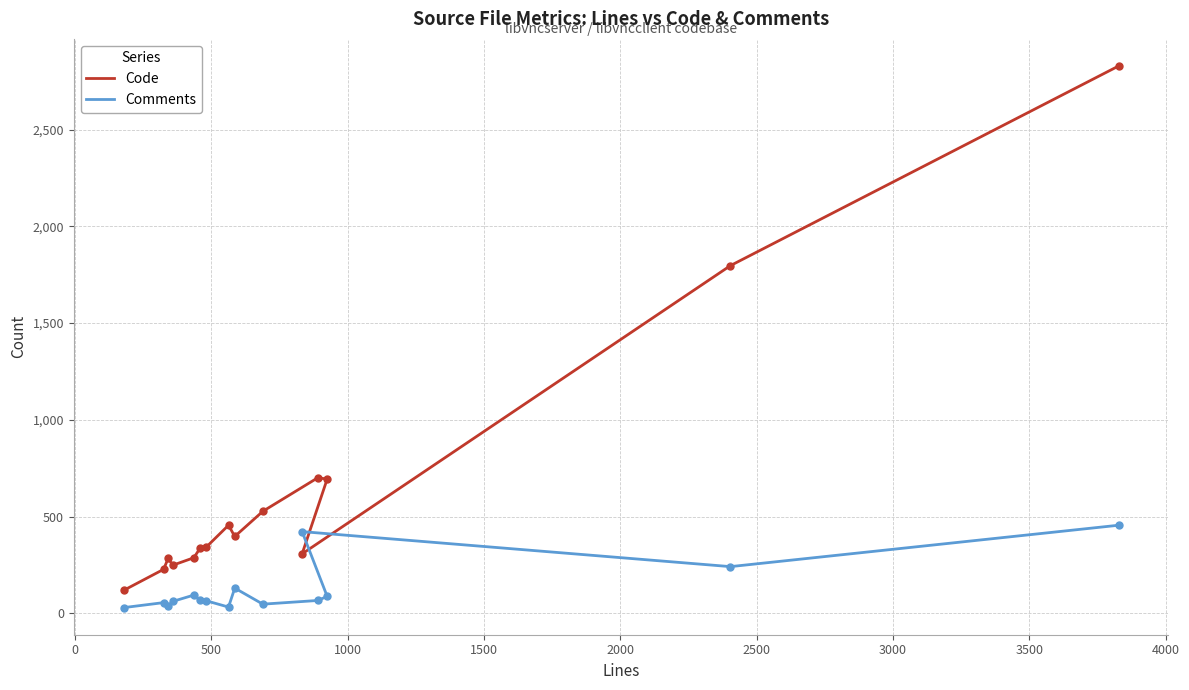

True or false: Comments has more than 1 points higher than both neighbors.

True